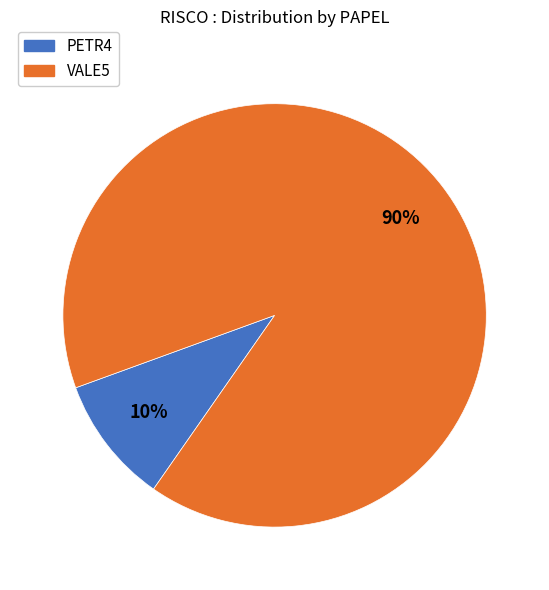

True or false: PETR4 accounts for 10% of the total.

True